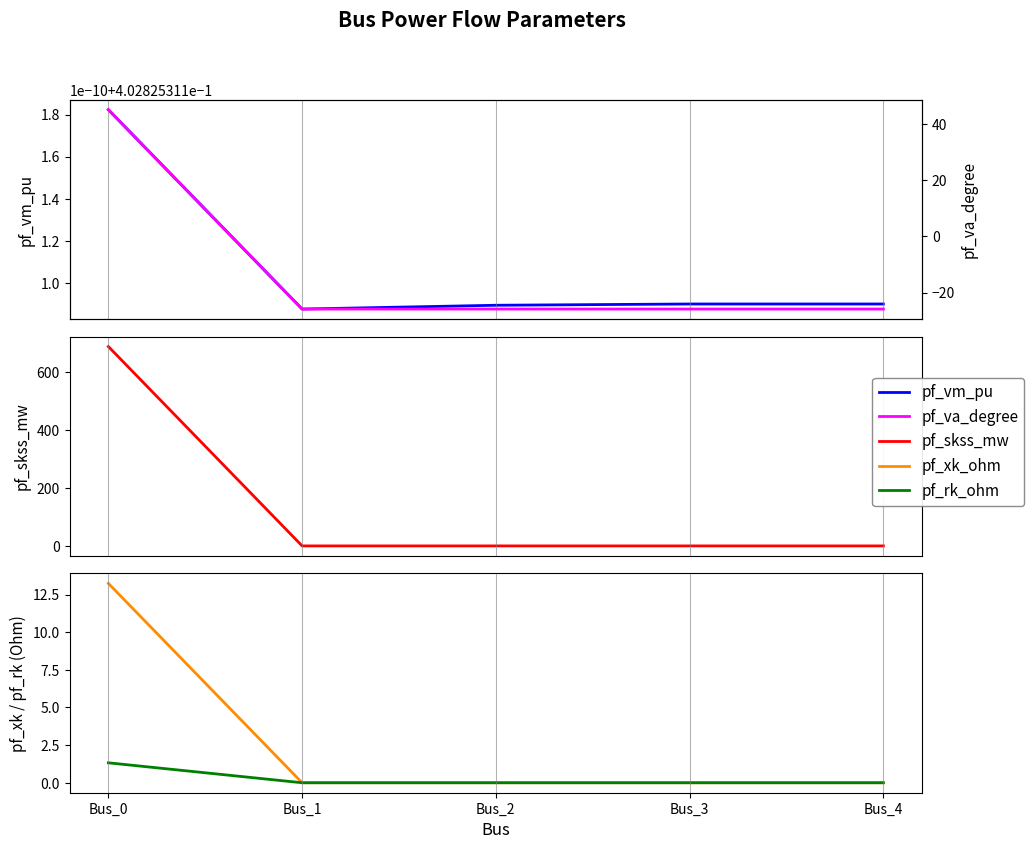

Rank the categories by pf_vm_pu value from lowest to highest.

Bus_1, Bus_2, Bus_4, Bus_3, Bus_0